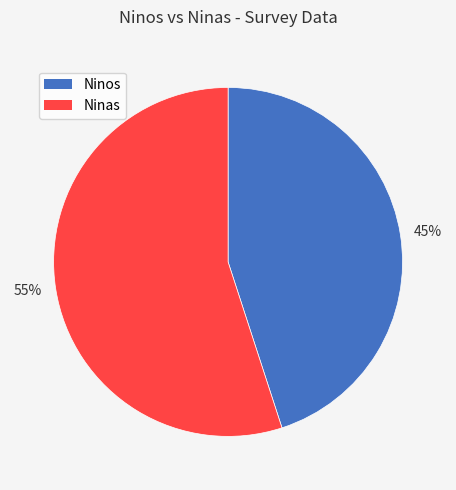

What is the largest slice in the pie chart?

Ninas